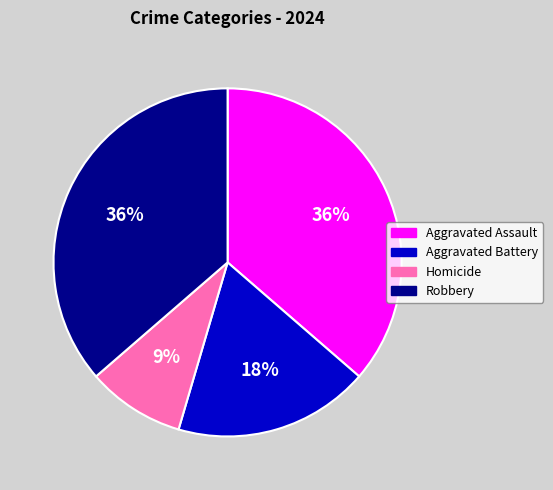

Is it true that Homicide is 19% of the pie?

False